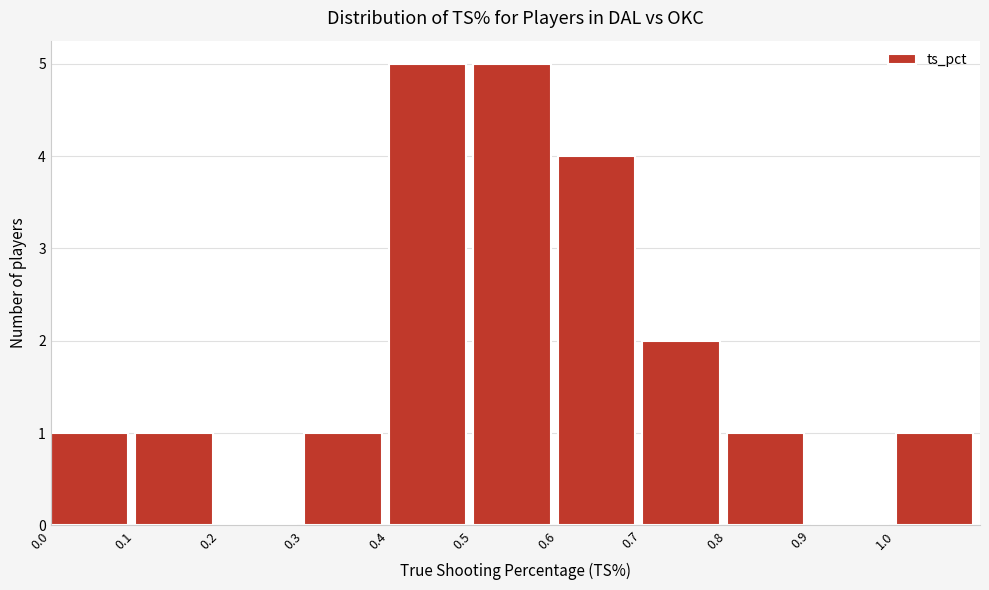

Reading left to right, transcribe this chart: for each bar, give the range it covers on the x-axis and its height. The values are not printed on the chart, so give them approximately, as read against the axis.

0.0 to 0.1: 1
0.1 to 0.2: 1
0.2 to 0.3: 0
0.3 to 0.4: 1
0.4 to 0.5: 5
0.5 to 0.6: 5
0.6 to 0.7: 4
0.7 to 0.8: 2
0.8 to 0.9: 1
0.9 to 1.0: 0
1.0 to 1.1: 1